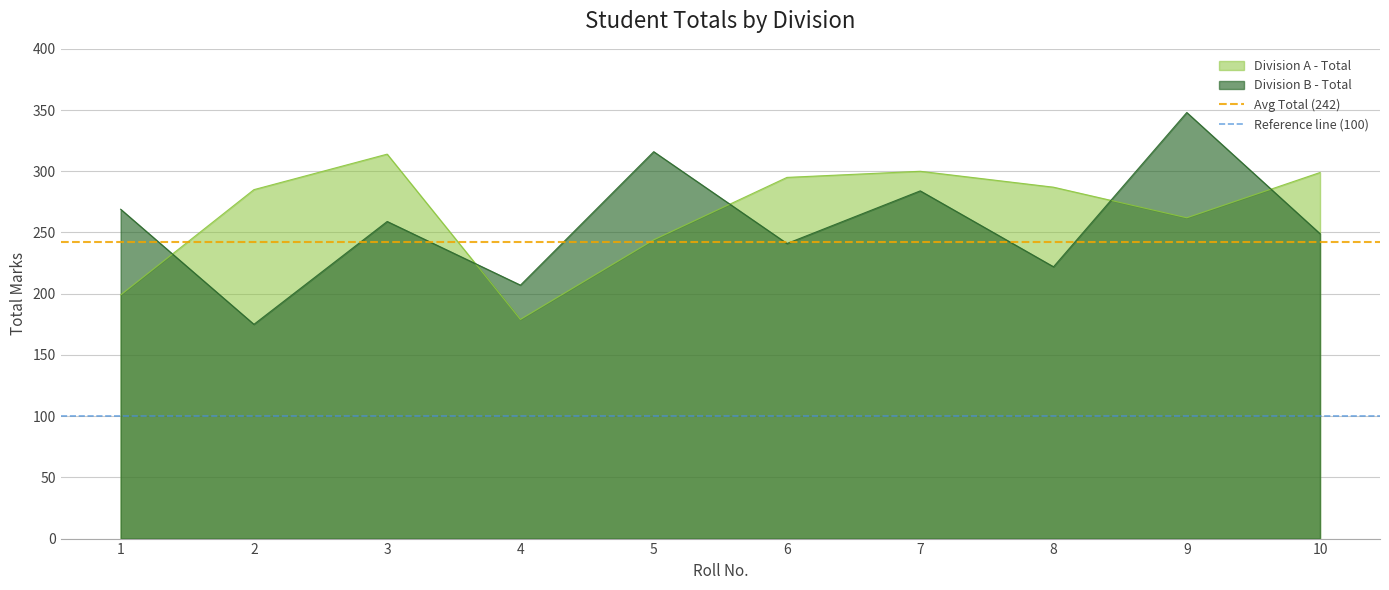

What is the approximate value of Division B - Total at 8, to the nearest 50?

200